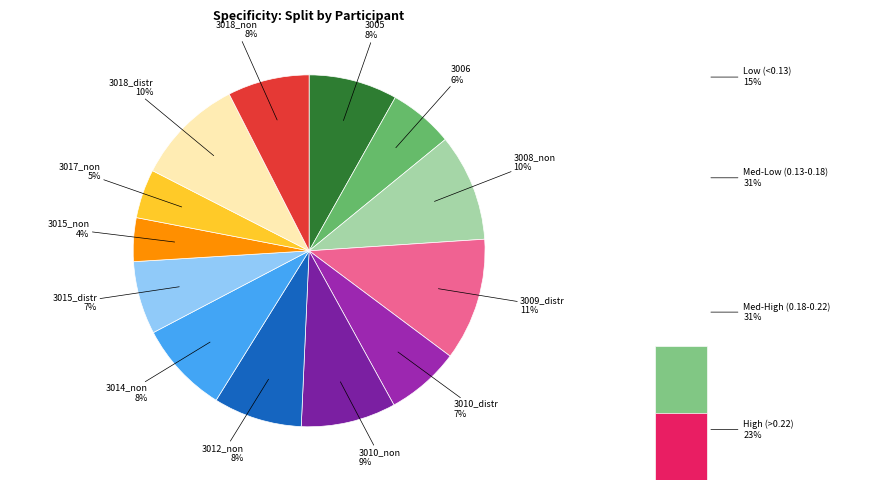

To the nearest percent, what percentage of the pie is 3010_non?

9%